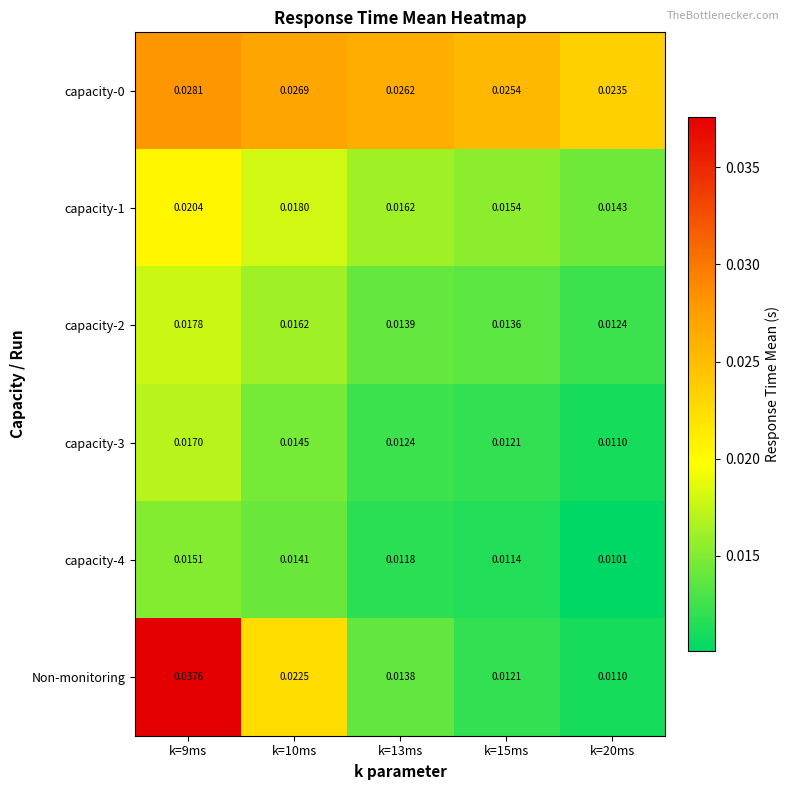

Which series changed the most between k=9ms and k=13ms?

Non-monitoring